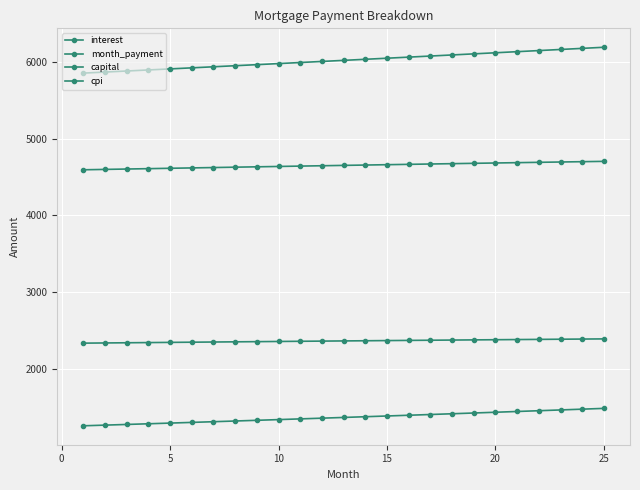

Rank the series by their maximum value, from highest to lowest.

month_payment, interest, cpi, capital